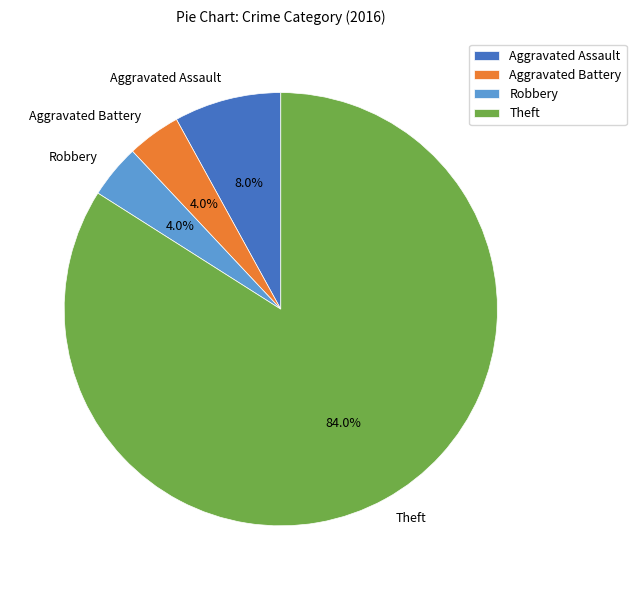

Is it true that Theft is 84% of the pie?

True